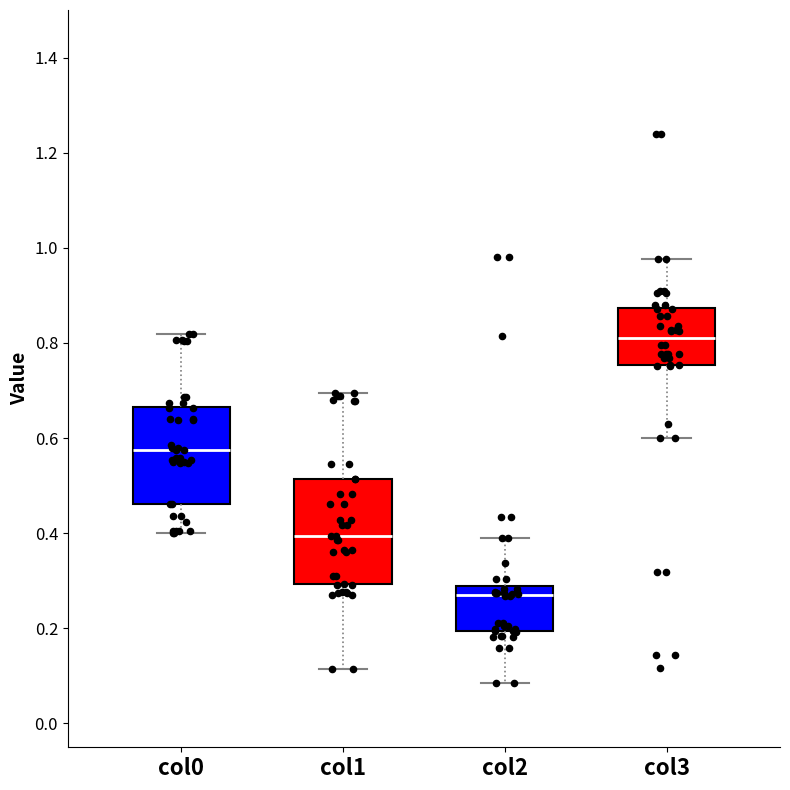

Where is the lower edge of the box for col2 on the y-axis? The values are not printed on the chart, so give them approximately, as read against the axis.

0.20